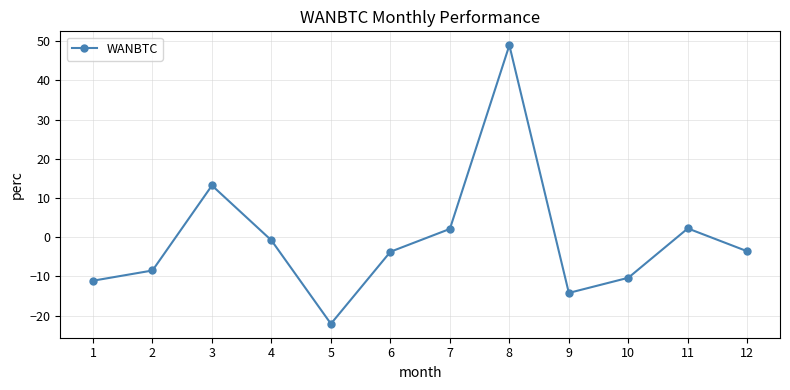

The chart shows a value of 2.1 at 7. True or false?

True